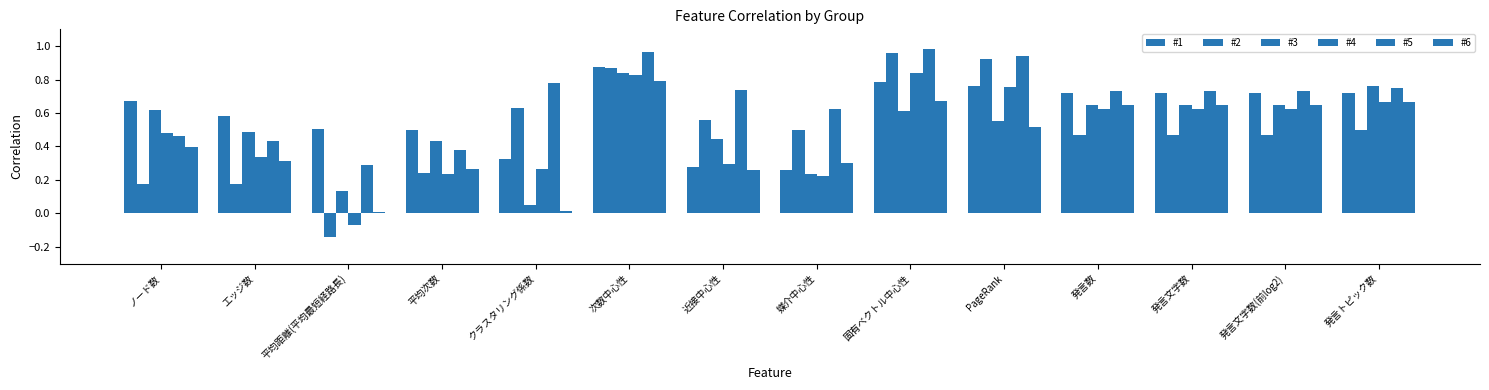

Is it true that #1 equals 0.4 at 近接中心性?

False